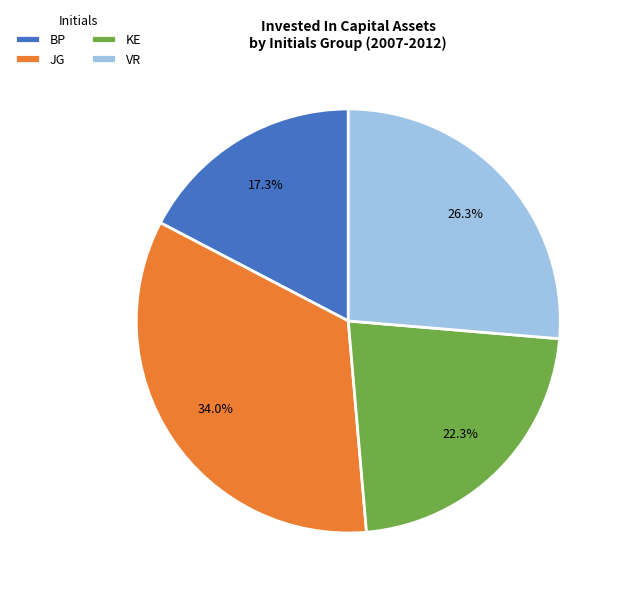

How much of the chart is everything except BP?

82.7%